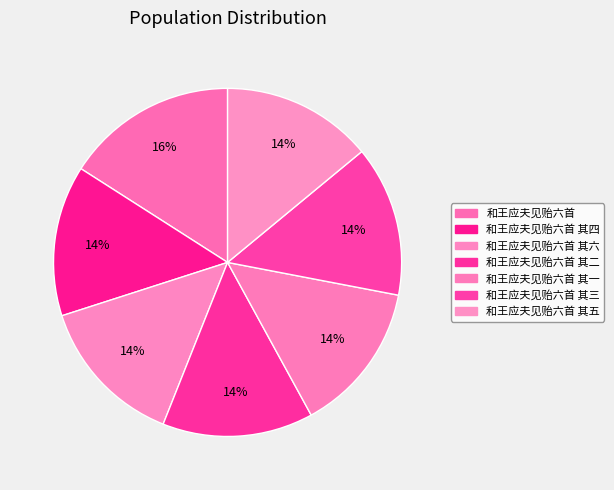

Count the number of slices in the pie.

7